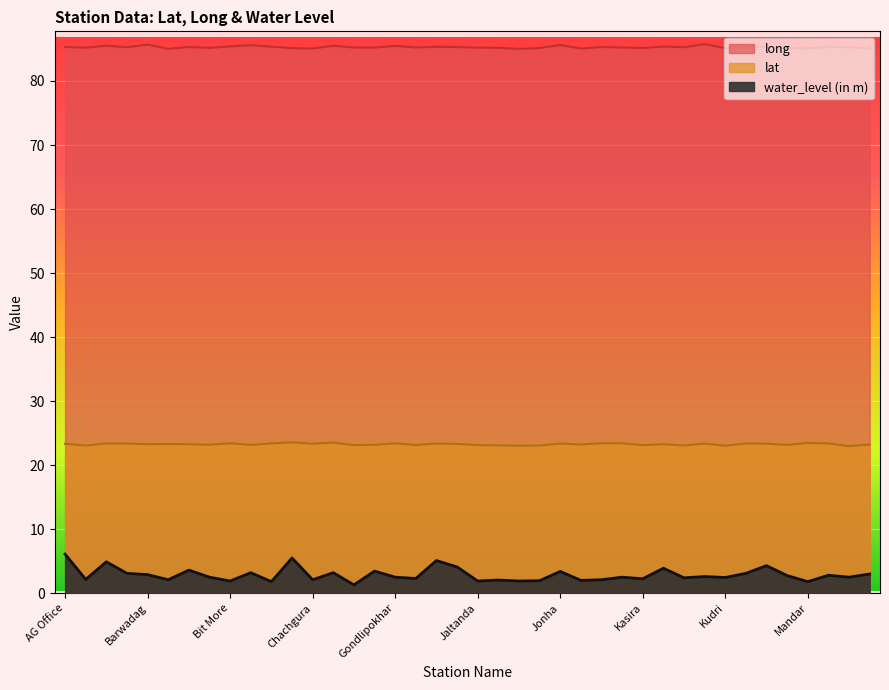

True or false: lat and long cross at least once.

False